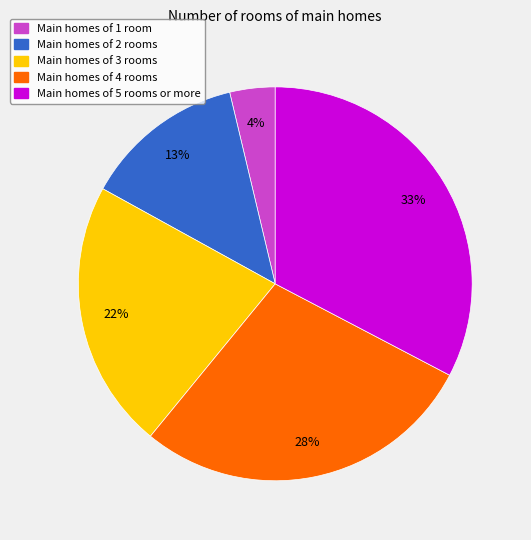

To the nearest percent, what is the difference between the largest and smallest slice percentages?

29%